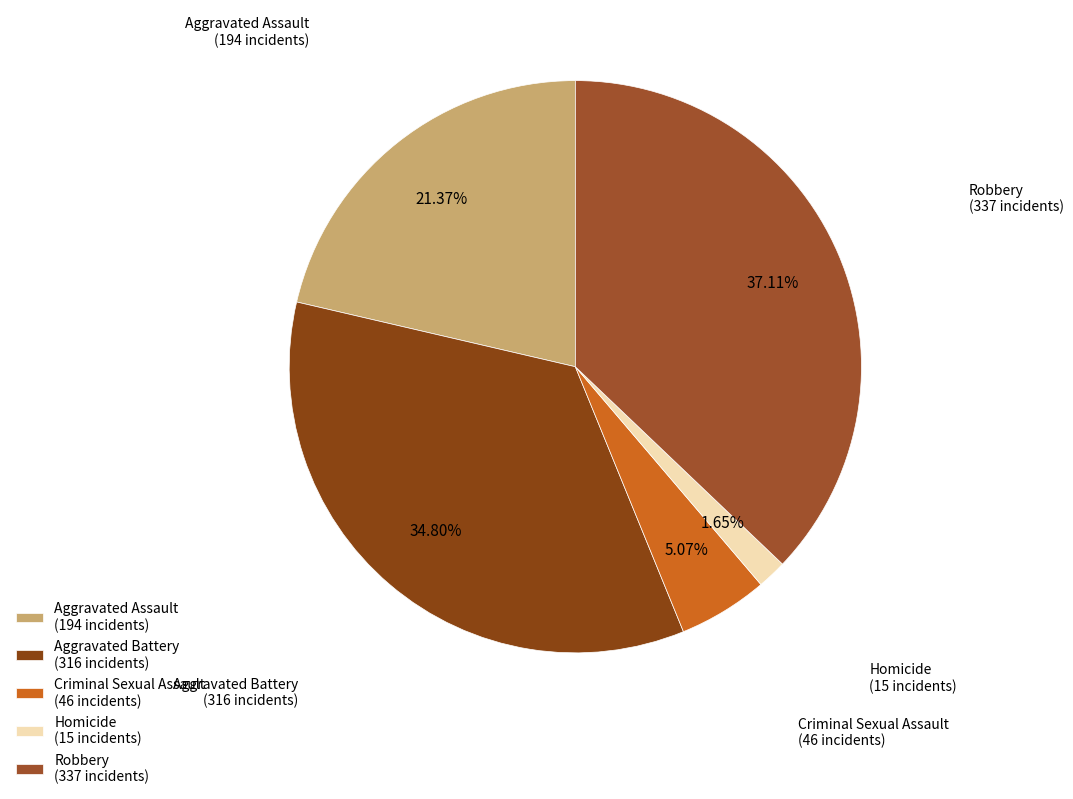

Is there any slice that represents more than half of the pie?

No